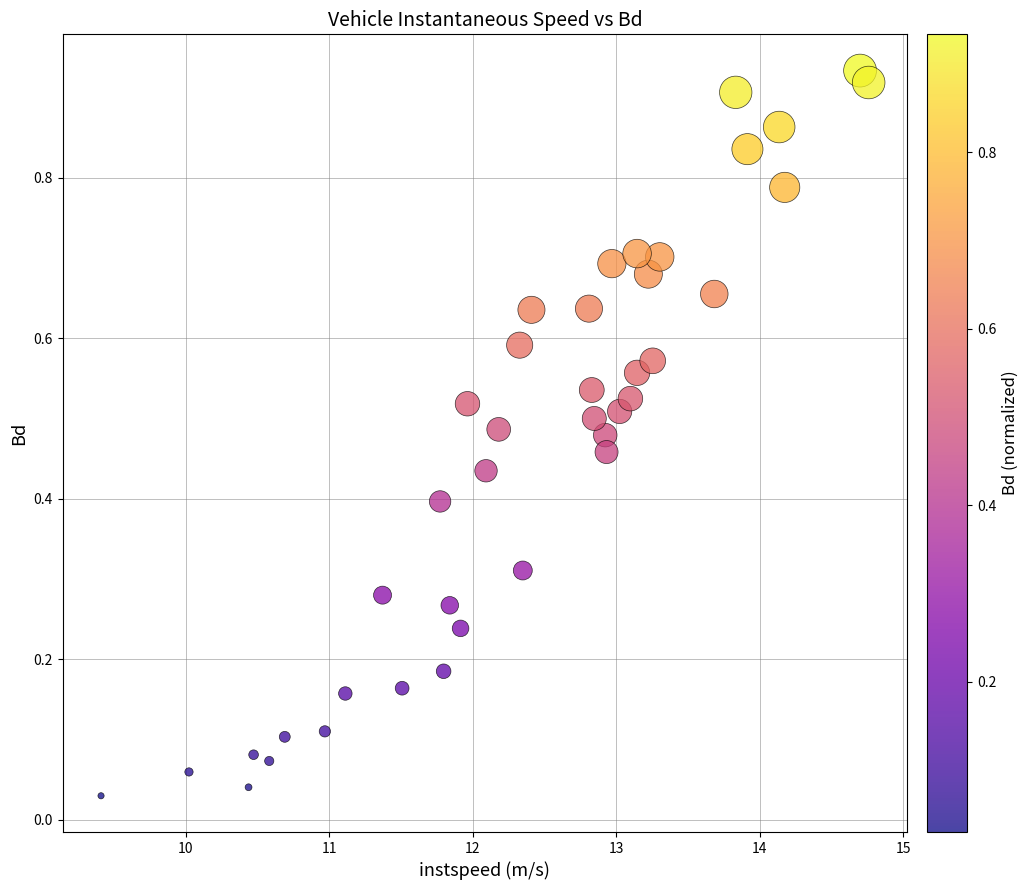

What is the range of X values (max minus min)?

5.3